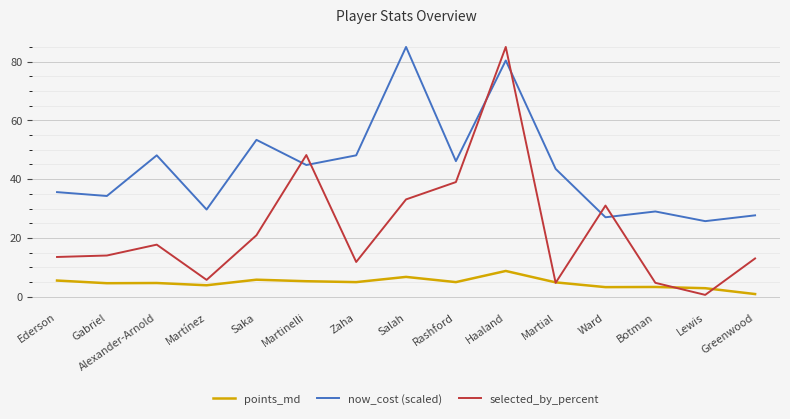

True or false: points_md and now_cost (scaled) intersect in this chart.

False